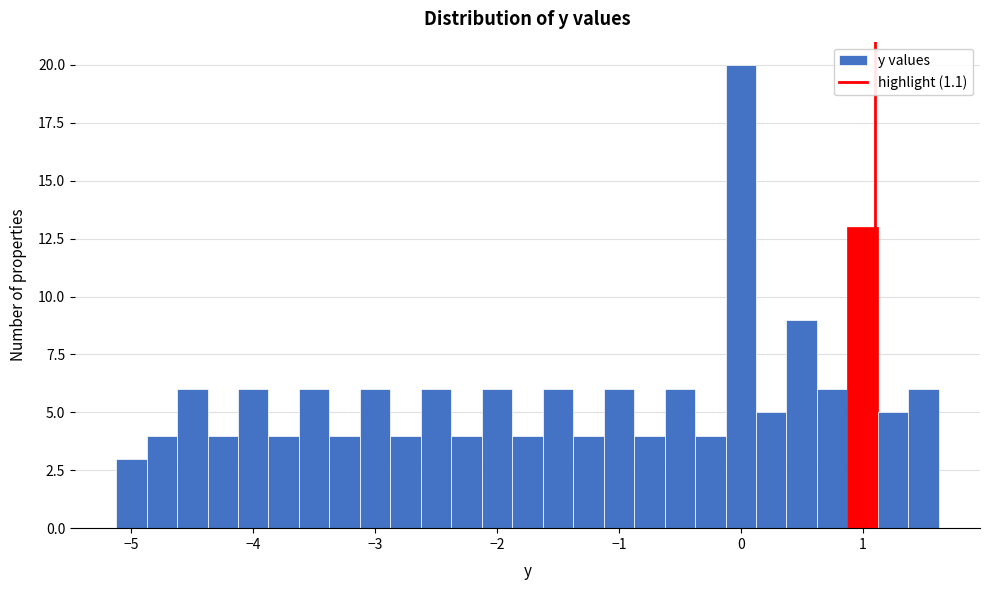

Read against the x-axis, roughly where is the centre of the tallest bar?

0.0